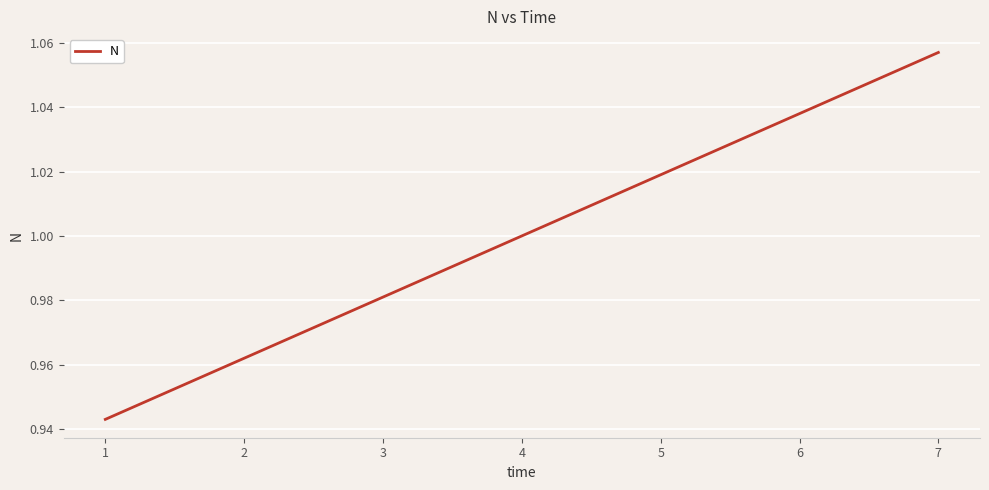

What is the sum of all values?

7.0